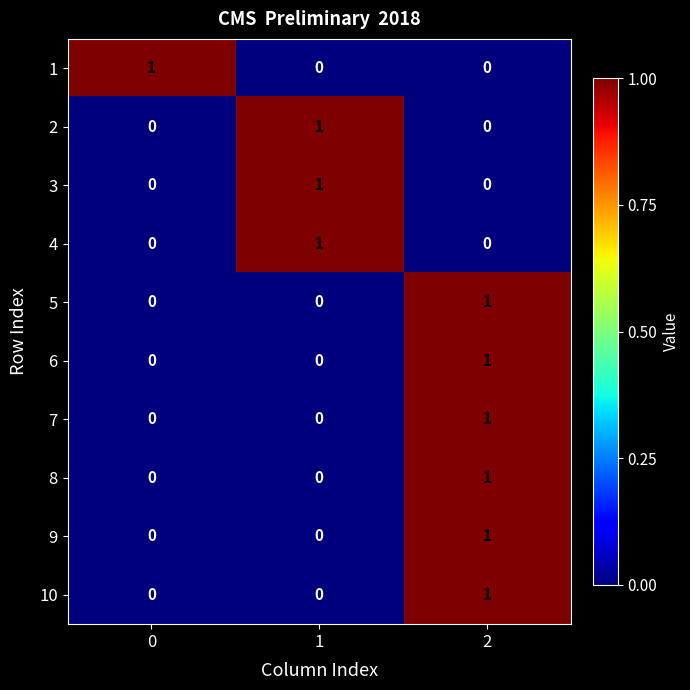

The 5 series shows 1 at 1. True or false?

False